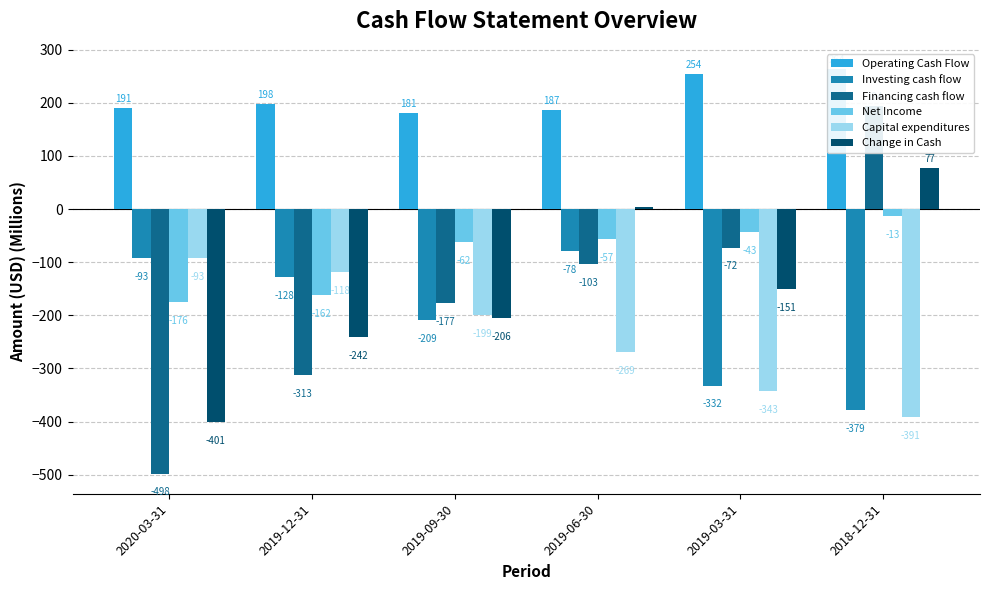

What position from the left is 2019-12-31?

2